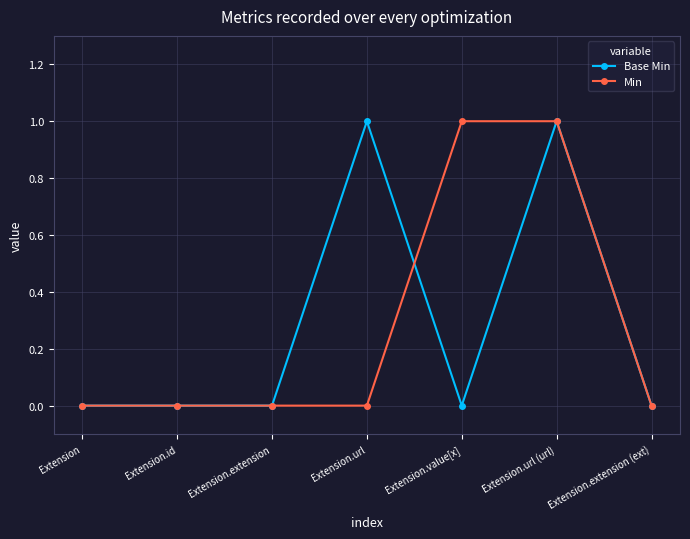

What is the sum of all Min values?

2